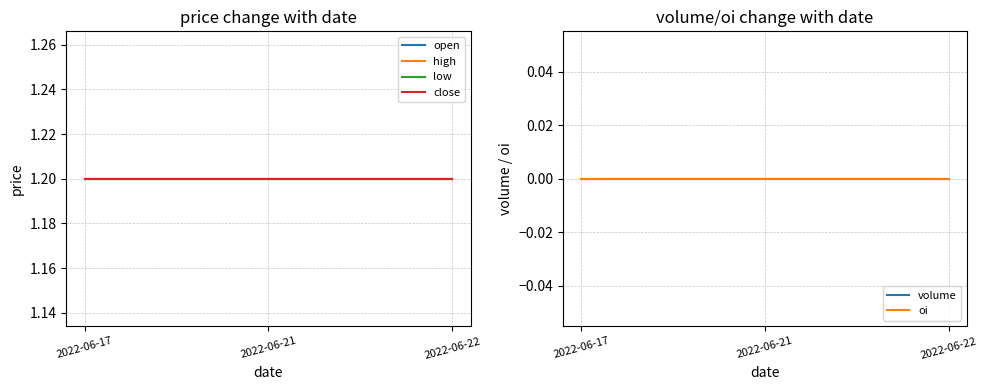

At 2022-06-17, list the series in order from largest to smallest.

open, high, low, close, volume, oi